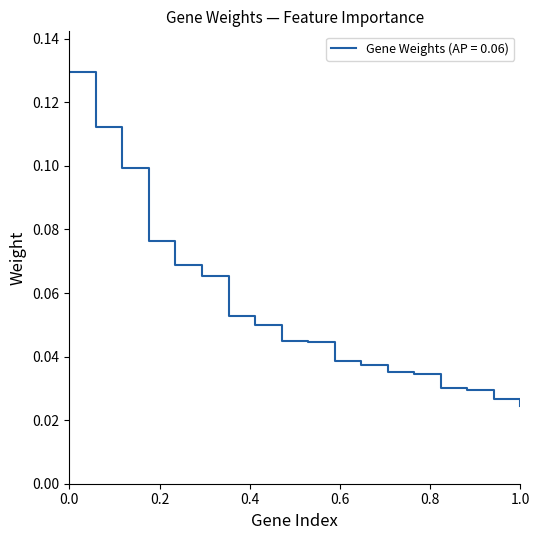

Reading left to right, transcribe all the data shown in this chart.

0.1	0.1	0.1	0.1	0.1	0.1	0.1	0.1	0.0	0.0	0.0	0.0	0.0	0.0	0.0	0.0	0.0	0.0